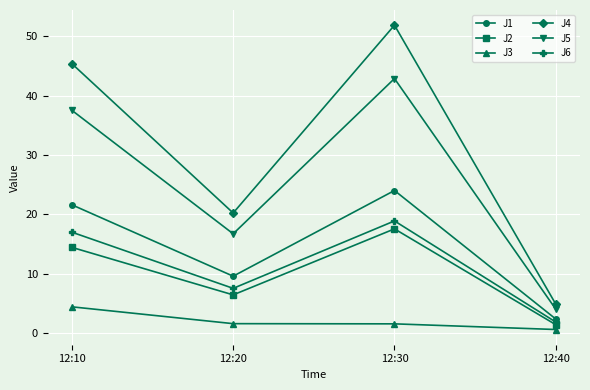

The value of J3 at 12:10 is 4.5. True or false?

True